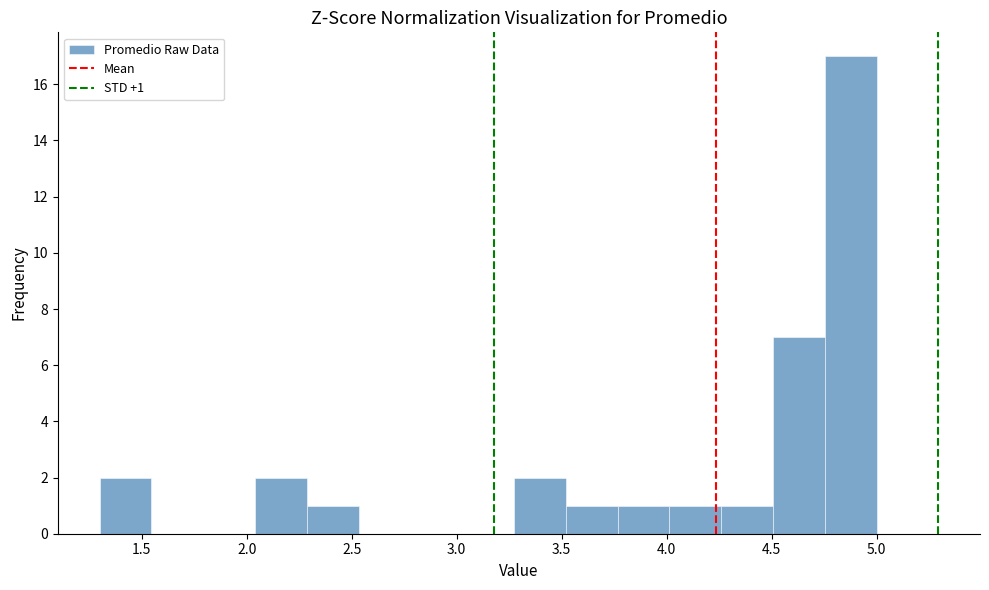

Over which range of the x-axis is the bar tallest?

4.75 to 5.00